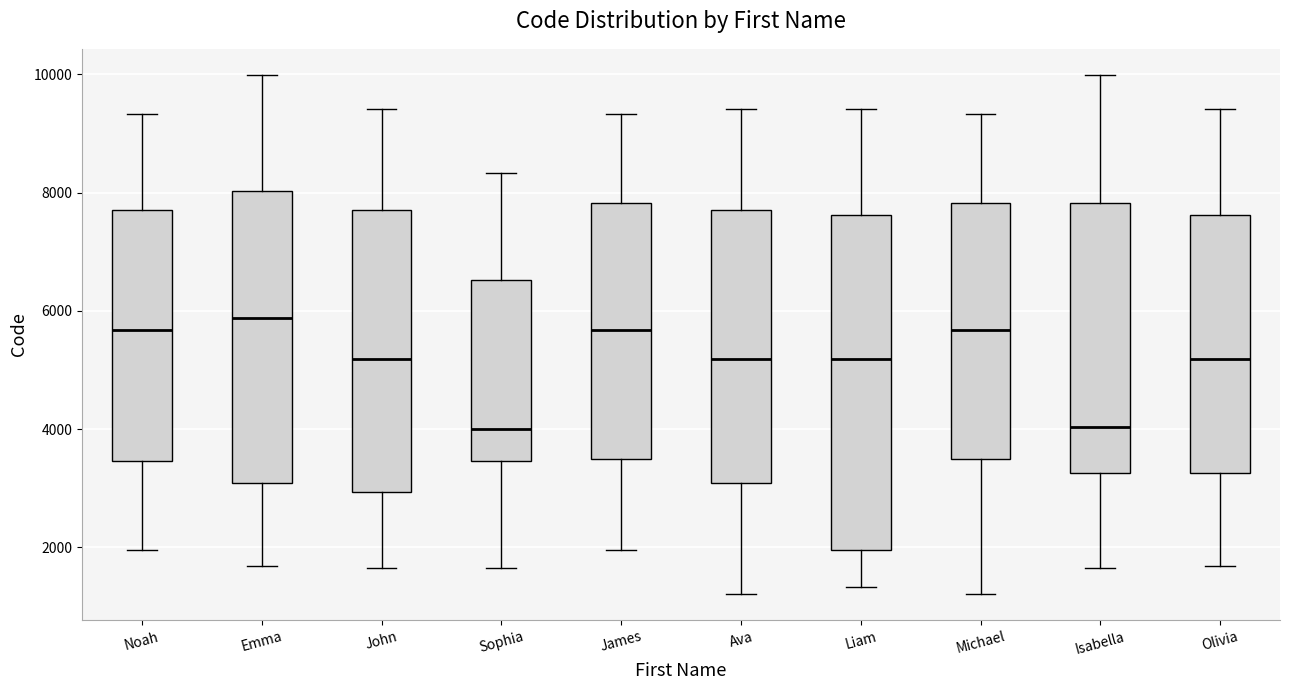

Where does the lower whisker of the box for James end on the y-axis? The values are not printed on the chart, so give them approximately, as read against the axis.

2000